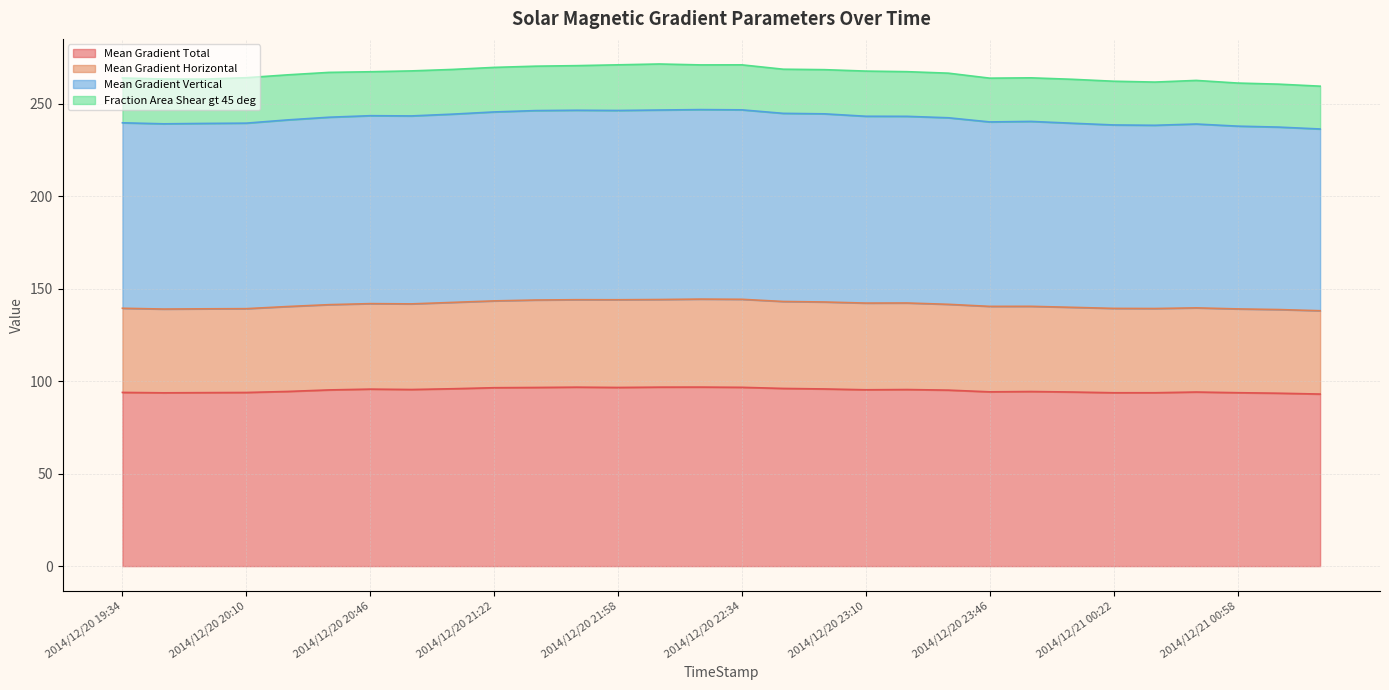

Between 2014/12/20 22:34 and 2014/12/21 00:58, which series saw the biggest shift?

Mean Gradient Vertical